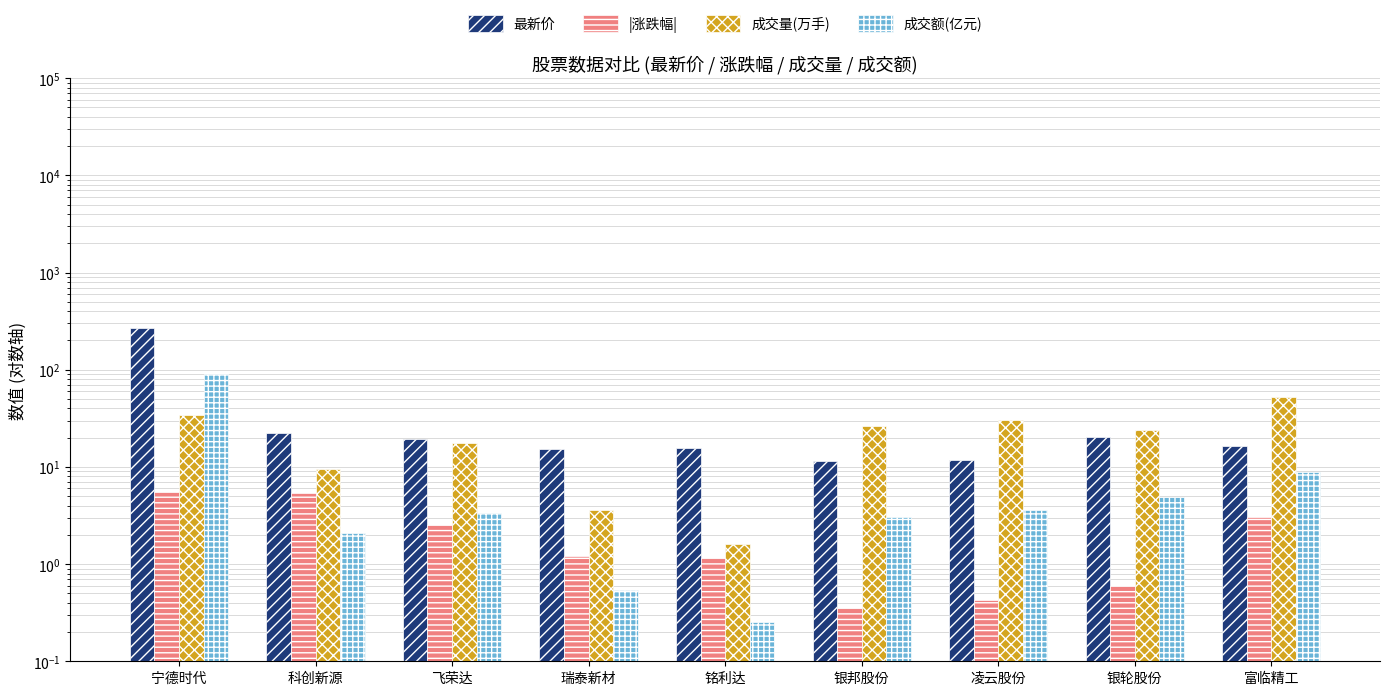

Which series has the largest range (max minus min)?

最新价